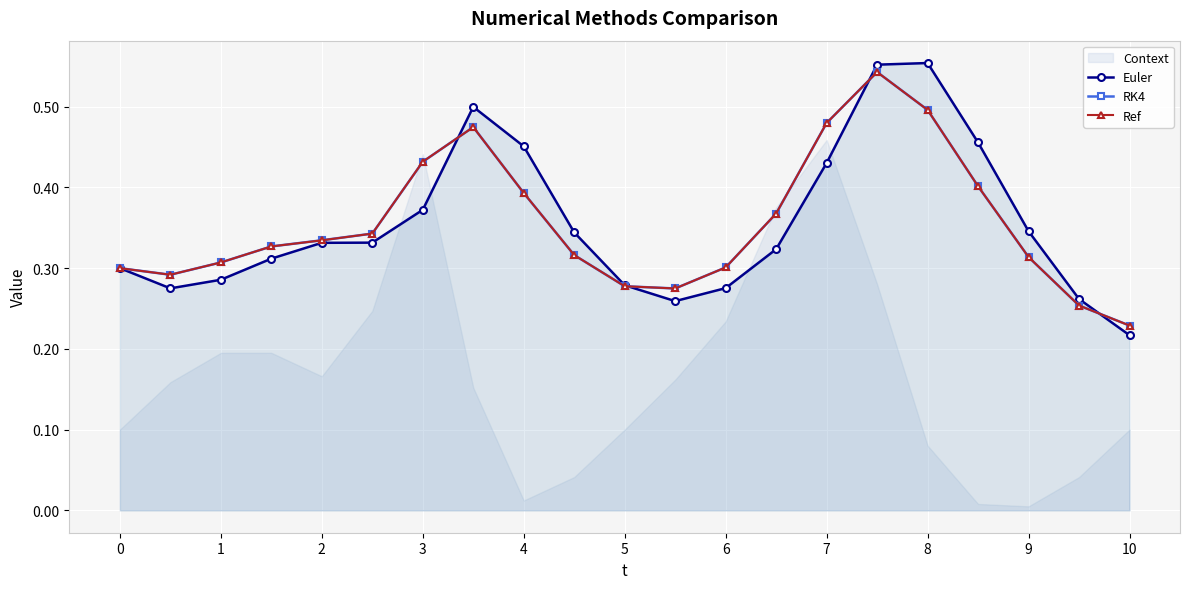

True or false: Euler and RK4 cross at least once.

True